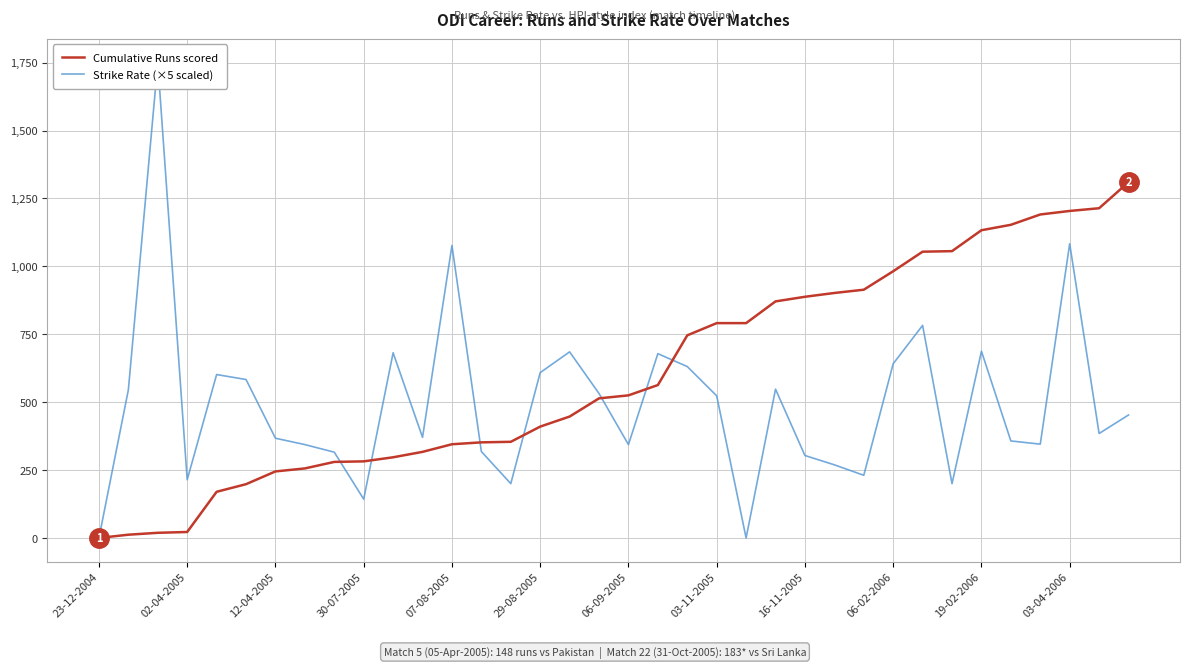

The value of Cumulative Runs scored at 03-11-2005 is 414. True or false?

False